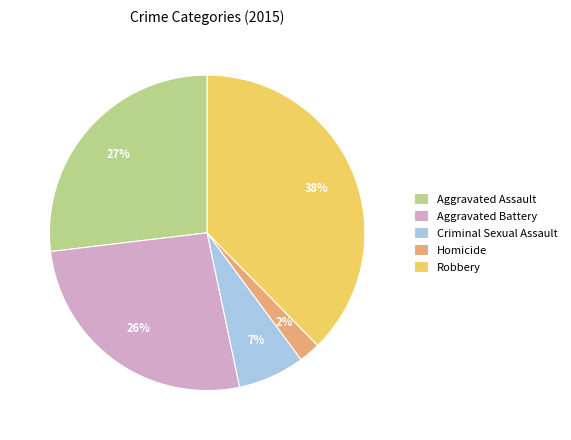

What is the largest slice in the pie chart?

Robbery